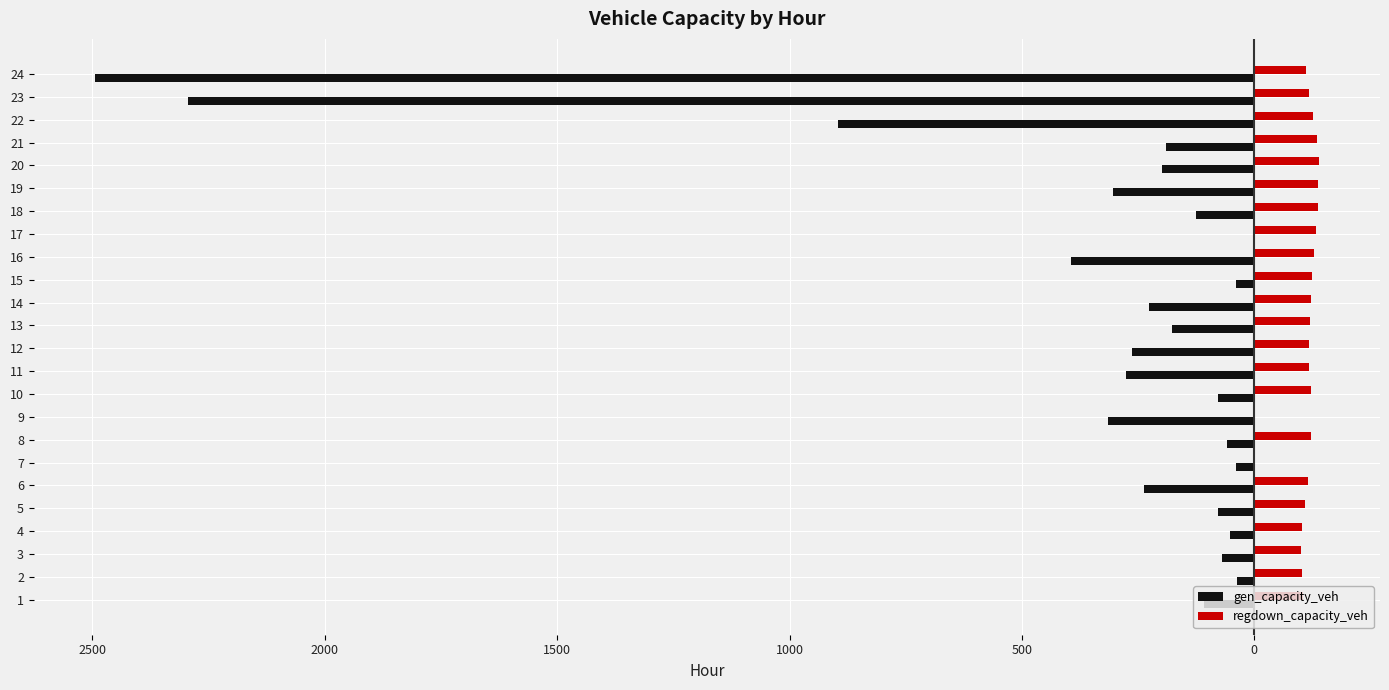

Which series changed the most between 10 and 12?

gen_capacity_veh